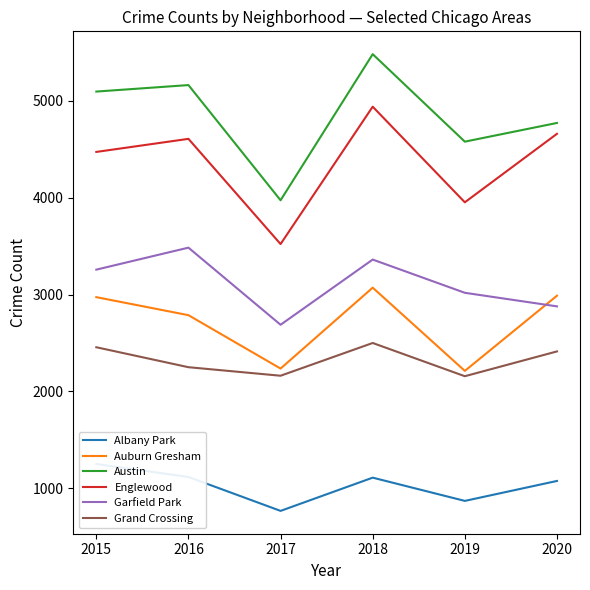

How many series are shown in this chart?

6